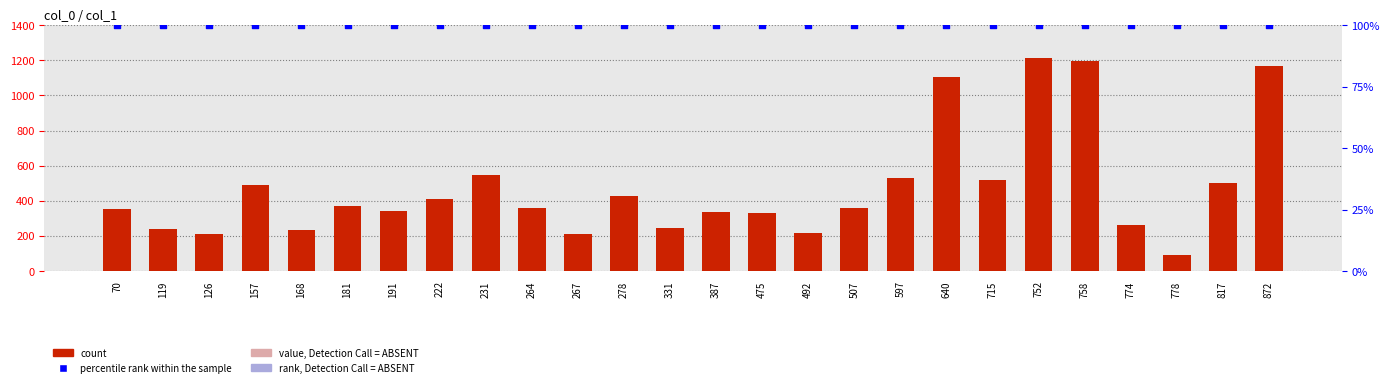

What is the total value across all series at 752?

1315